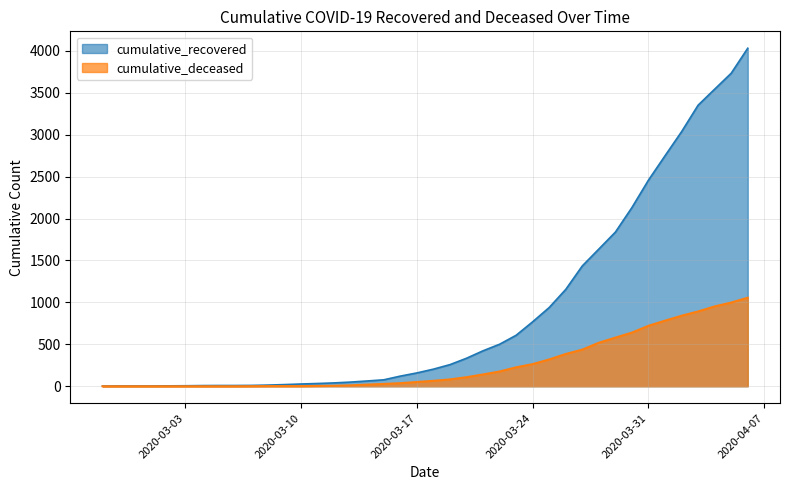

What is the maximum value for cumulative_recovered?

4030